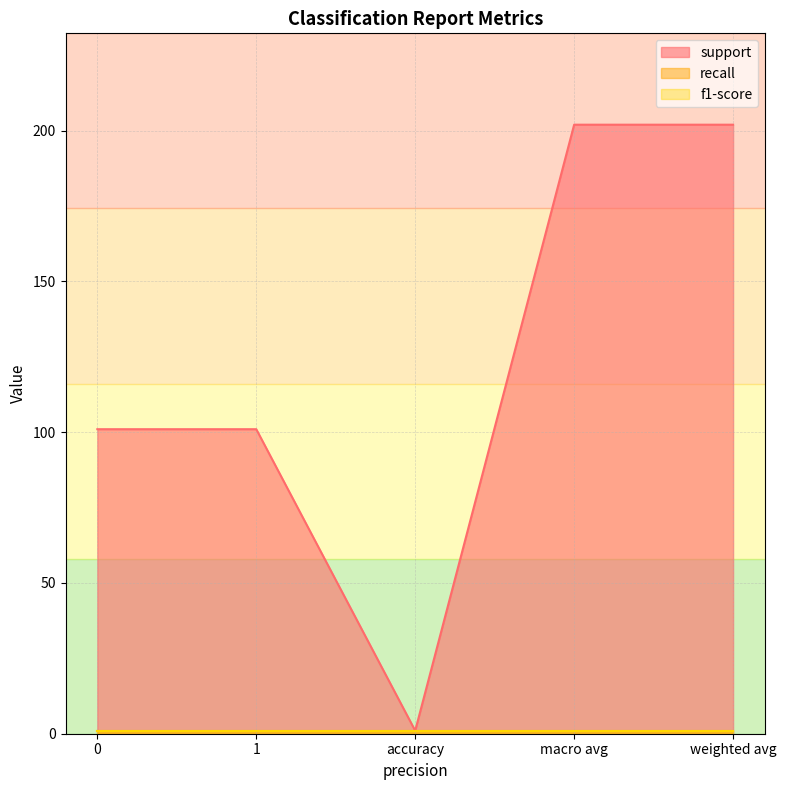

True or false: f1-score has more than 2 points higher than both neighbors.

False